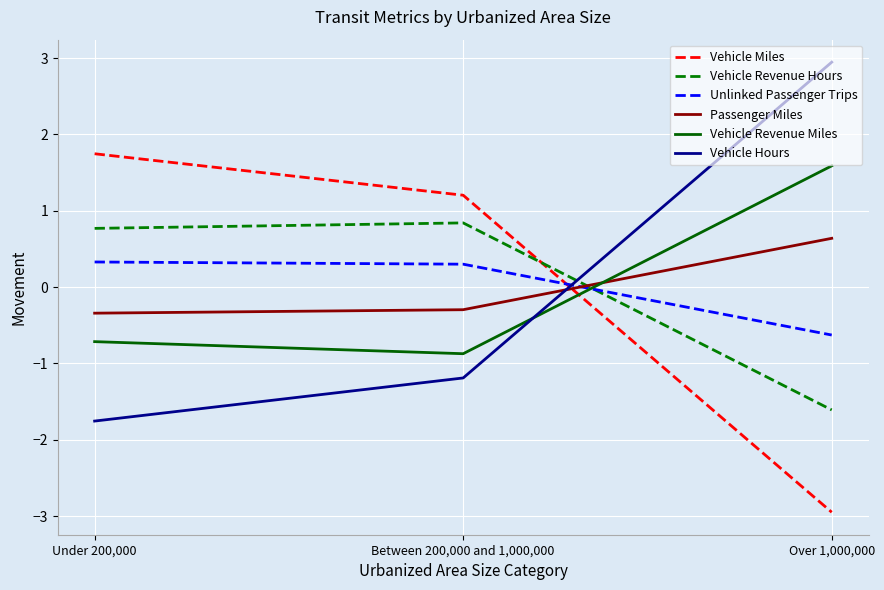

At which category does the chart reach its peak across all series?

Over 1,000,000